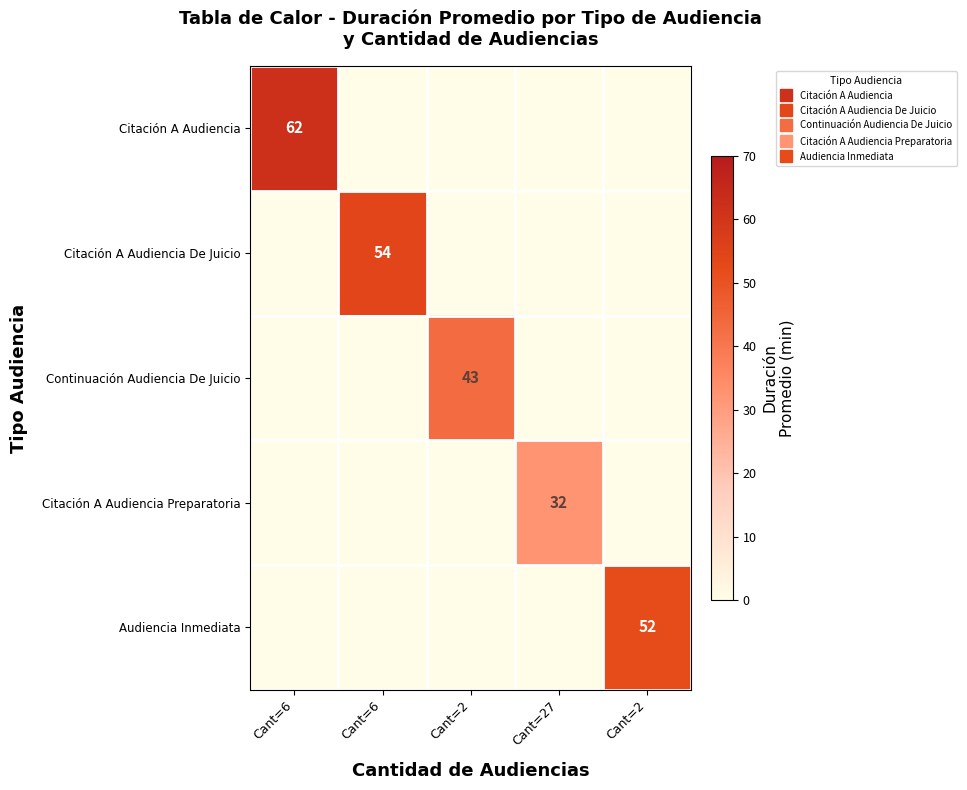

What is the maximum value for Audiencia Inmediata?

52